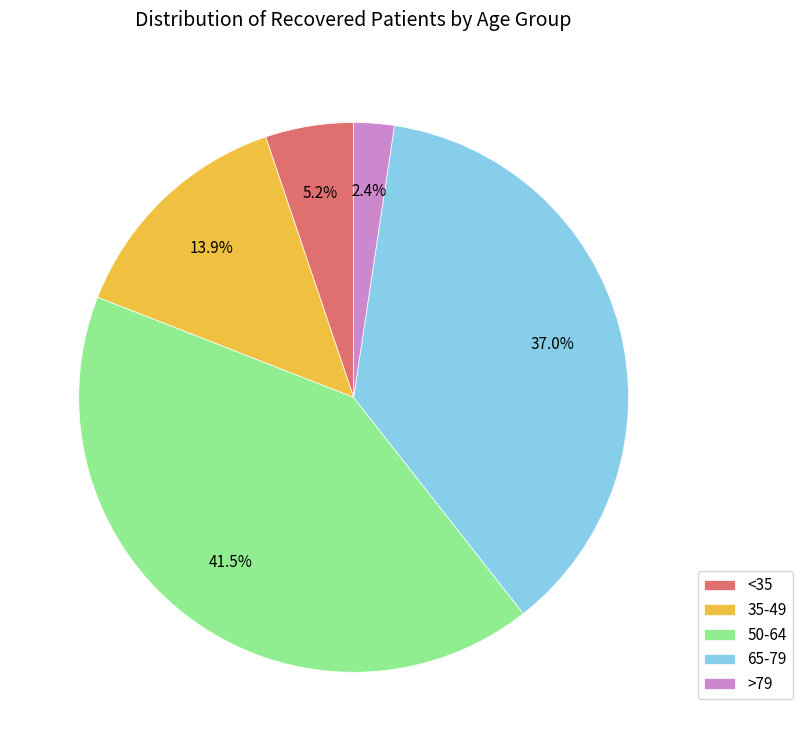

Which category has the biggest portion of the pie?

50-64